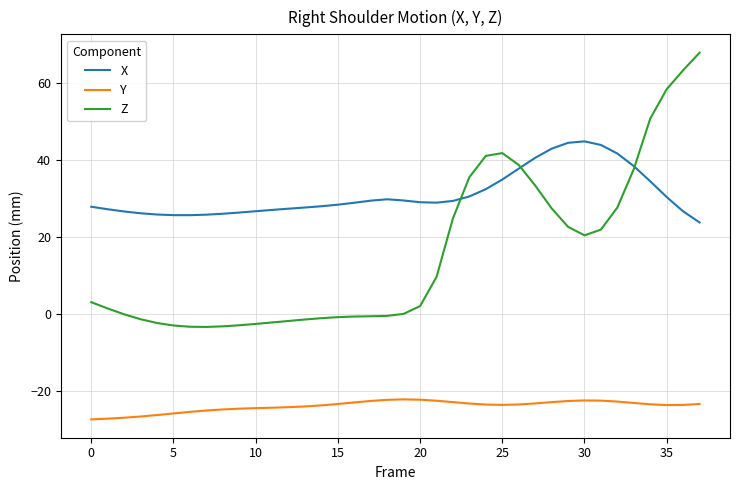

How many series are shown in this chart?

3